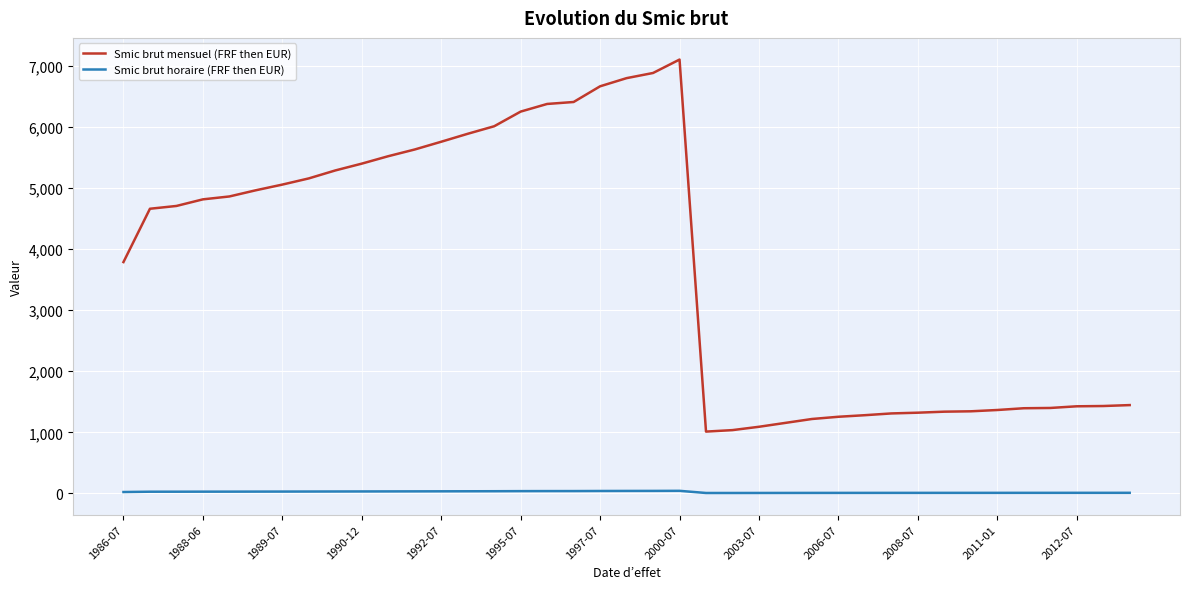

What is the average value of the Smic brut horaire (FRF then EUR) series?

22.5